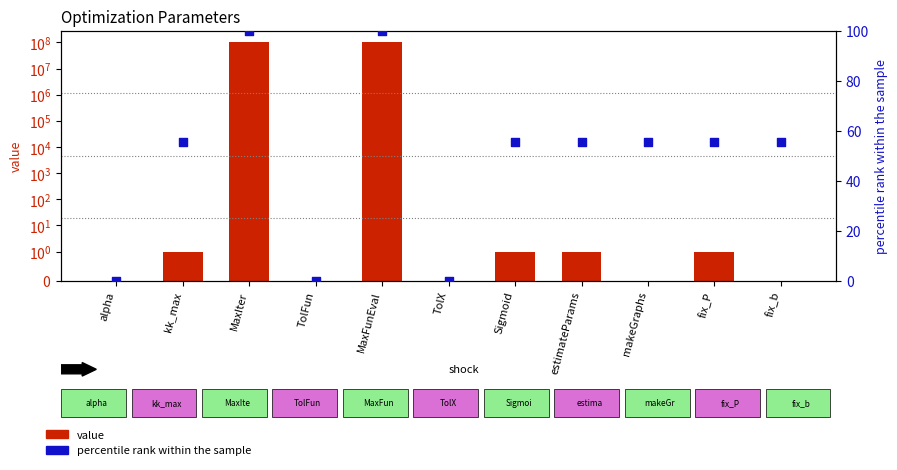

Which series contains the highest Y value?

value